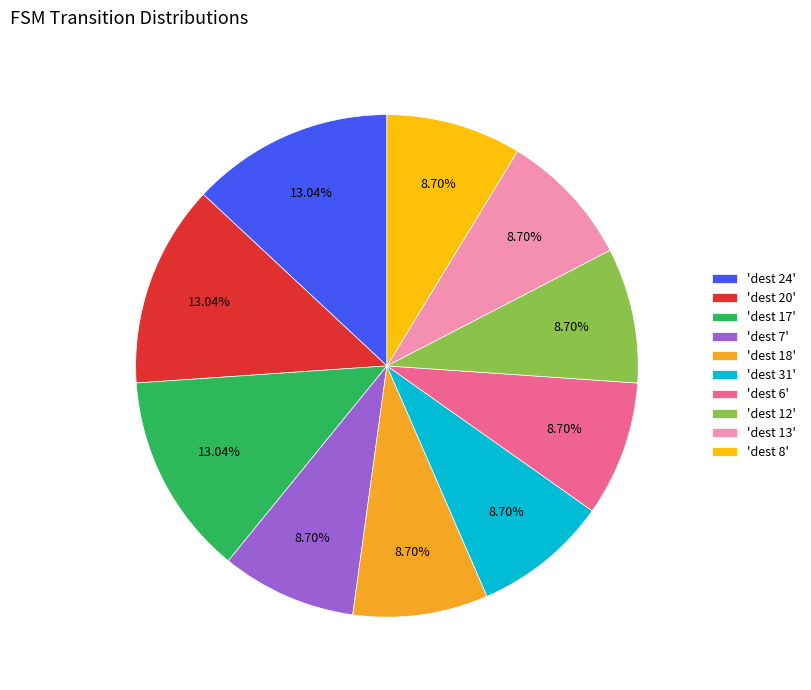

How many slices are in this pie chart?

10